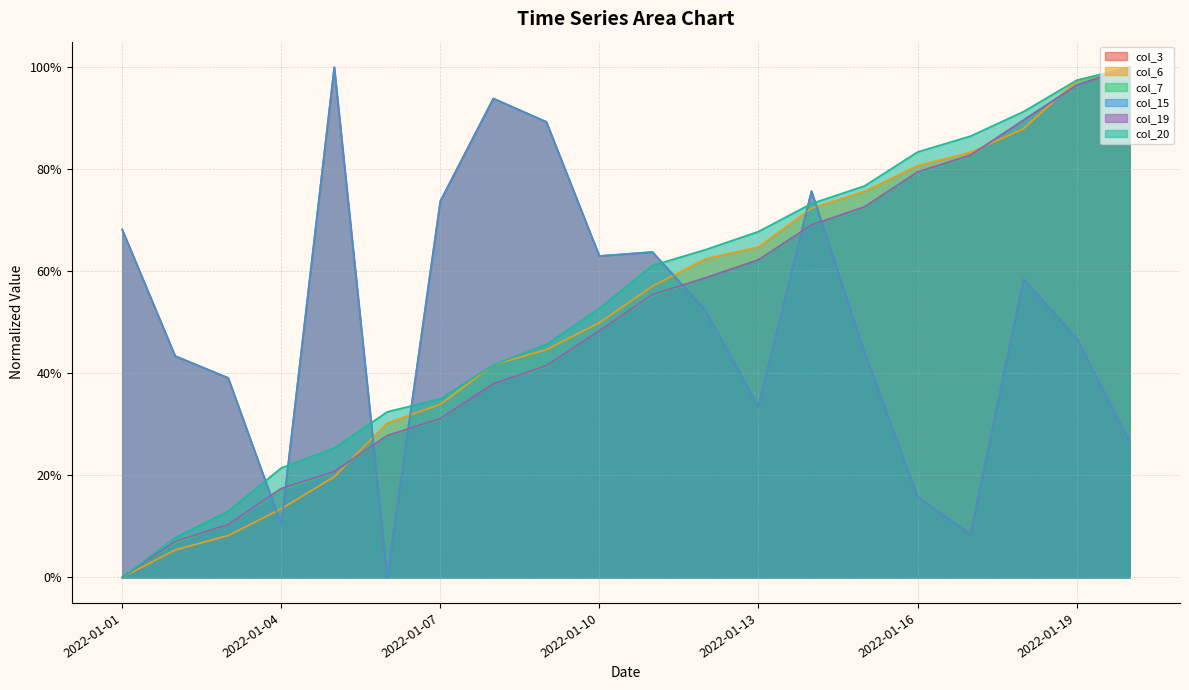

True or false: col_20 and col_19 intersect in this chart.

False